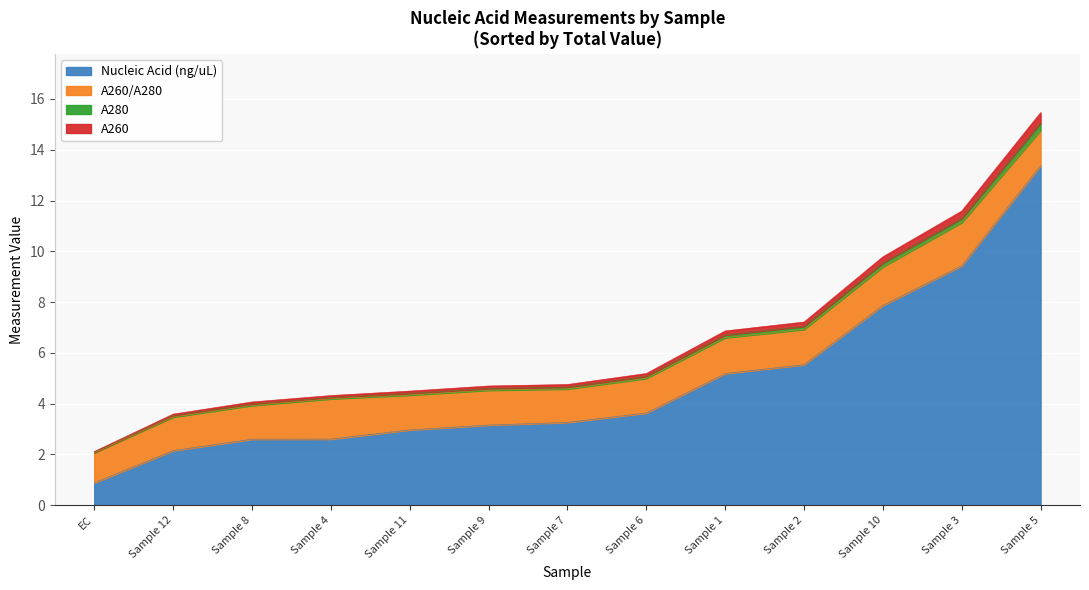

Which category has the highest value across all series?

Sample 5